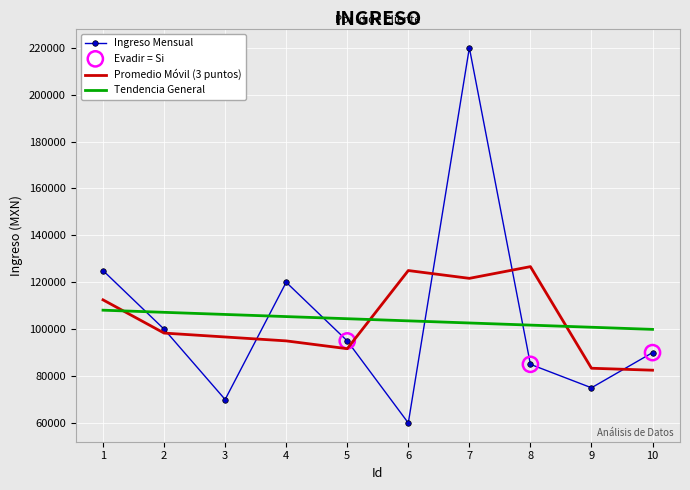

What is the spread (max minus min) of values at 9?

25818.2